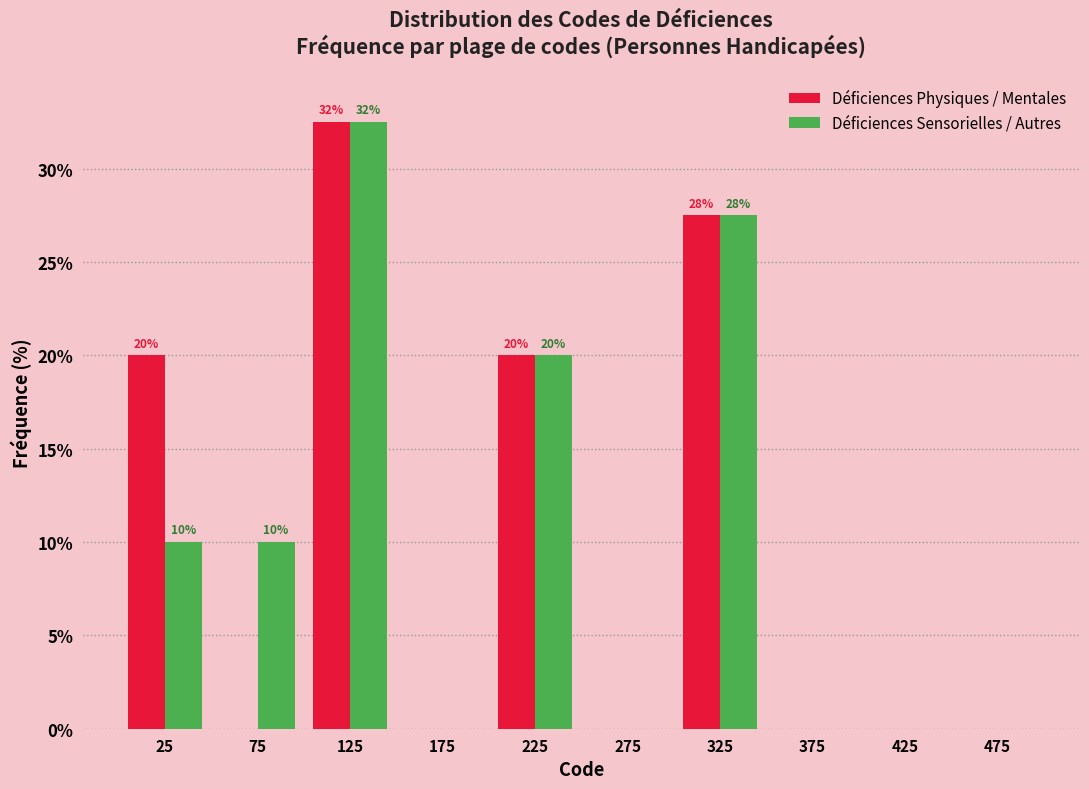

In the Déficiences Physiques / Mentales series, which range on the x-axis has the tallest bar?

100 to 150